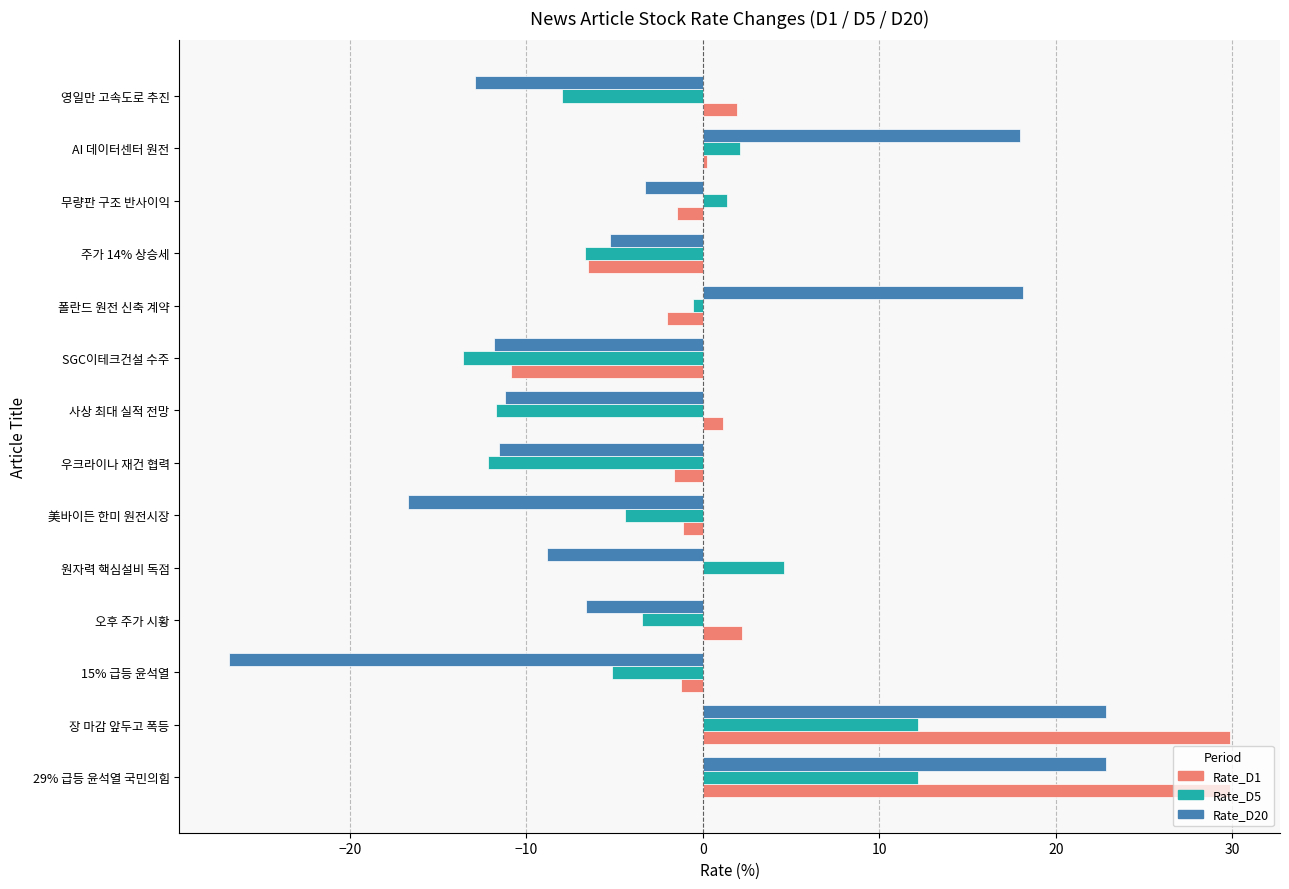

The value of Rate_D1 at 장 마감 앞두고 폭등 is 53.4. True or false?

False